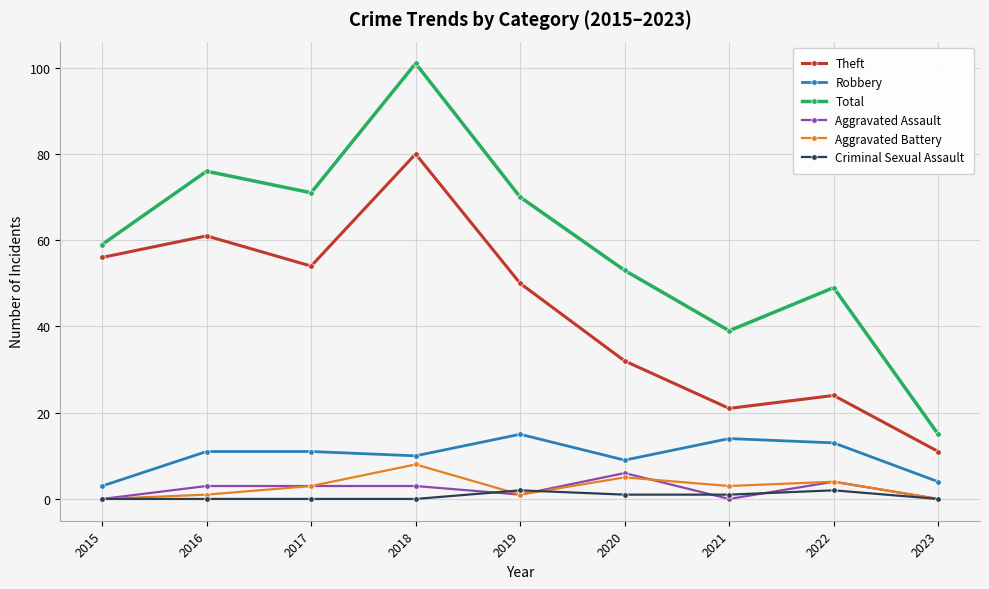

How many interior local peaks does the Total series have?

3